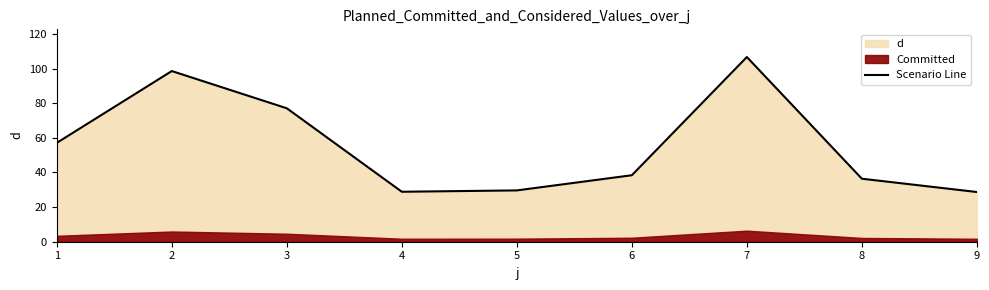

True or false: the data has more than 0 interior local peaks.

True